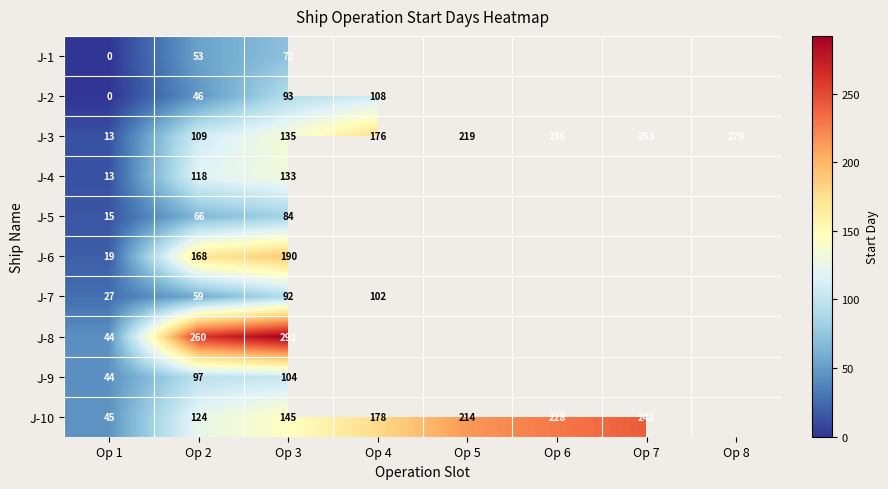

Is the value of J-7 at Op 1 greater than the value of J-10 at Op 7?

No